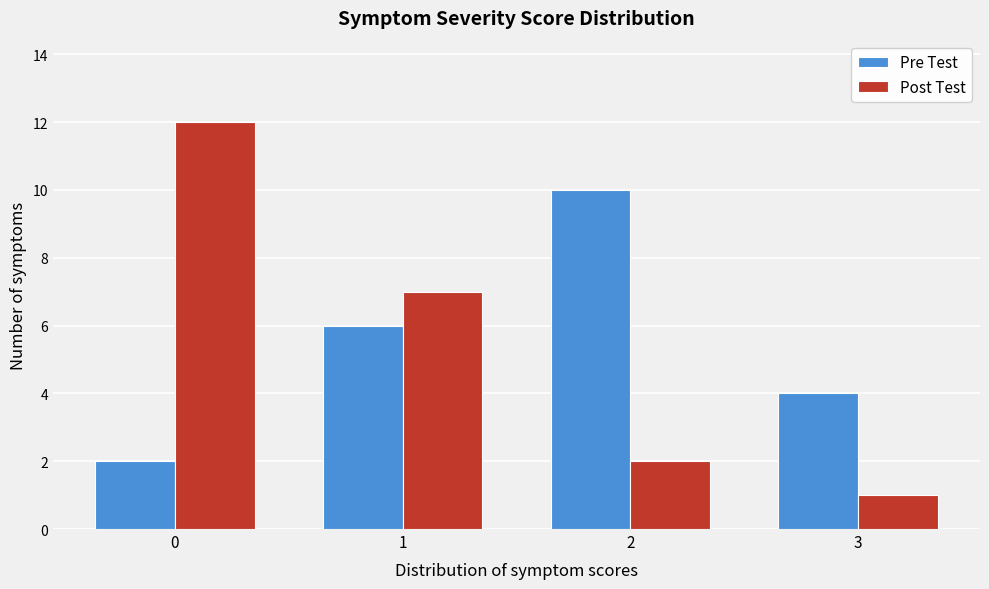

What is the height of the Pre Test bar covering 0.5 to 1.5 on the x-axis? The values are not printed on the chart, so give them approximately, as read against the axis.

6